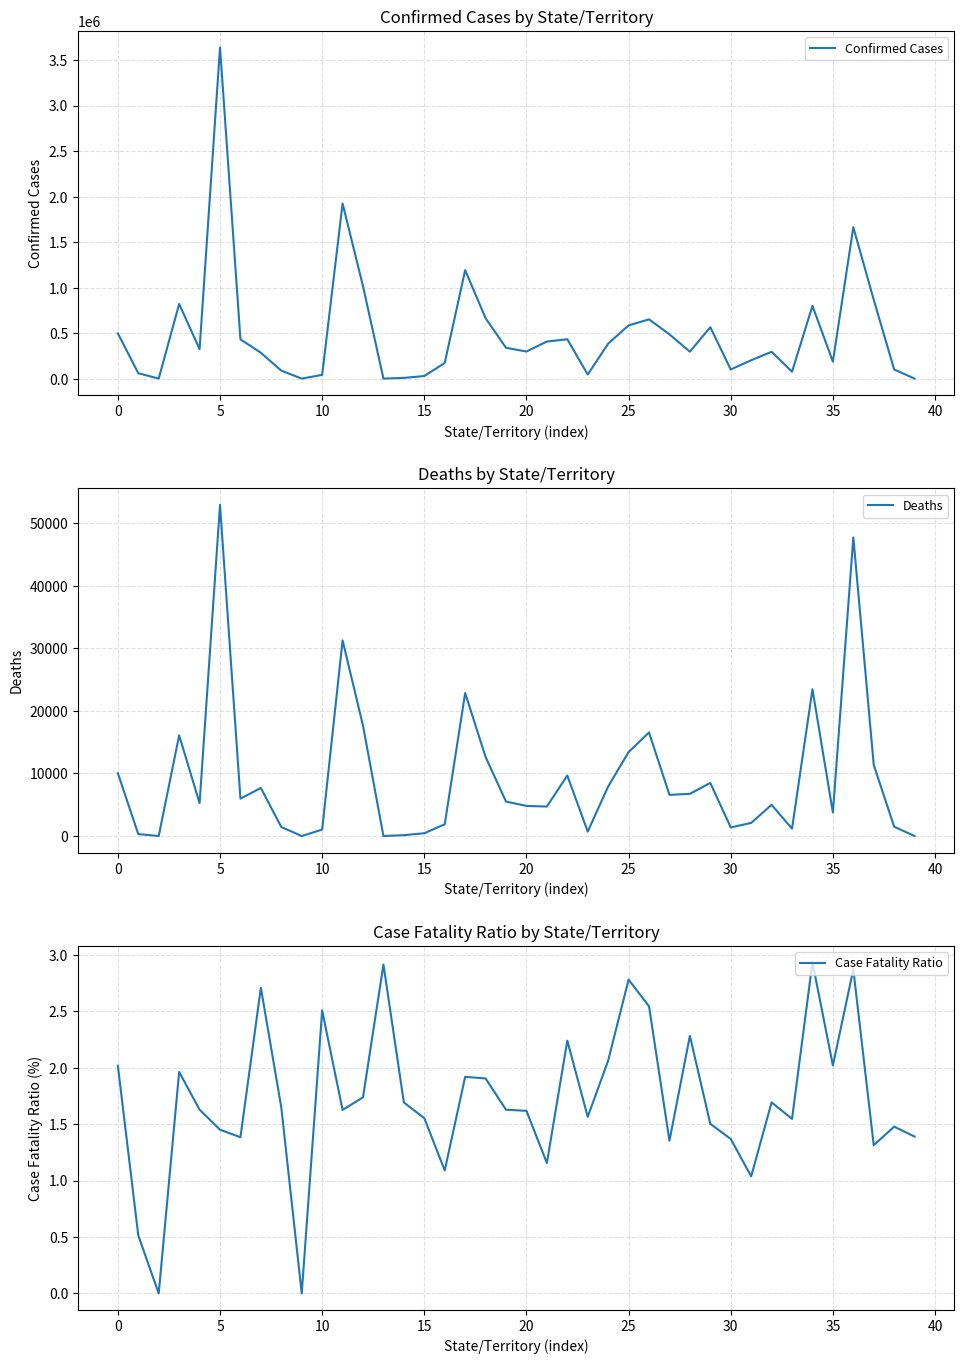

What is the difference between the maximum and minimum values in the Deaths series?

52928